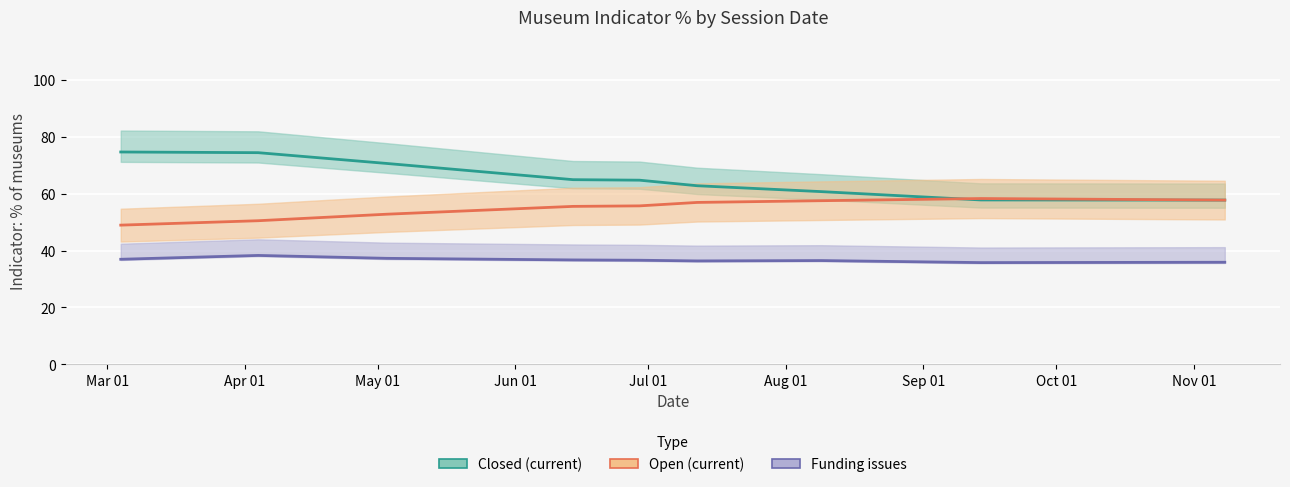

The value of Open (current) at Apr 01 is 82.8. True or false?

False